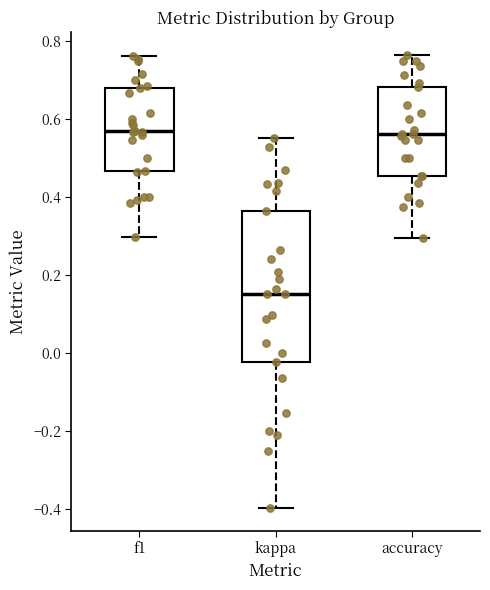

Where does the median line of the box for kappa sit on the y-axis? The values are not printed on the chart, so give them approximately, as read against the axis.

0.16